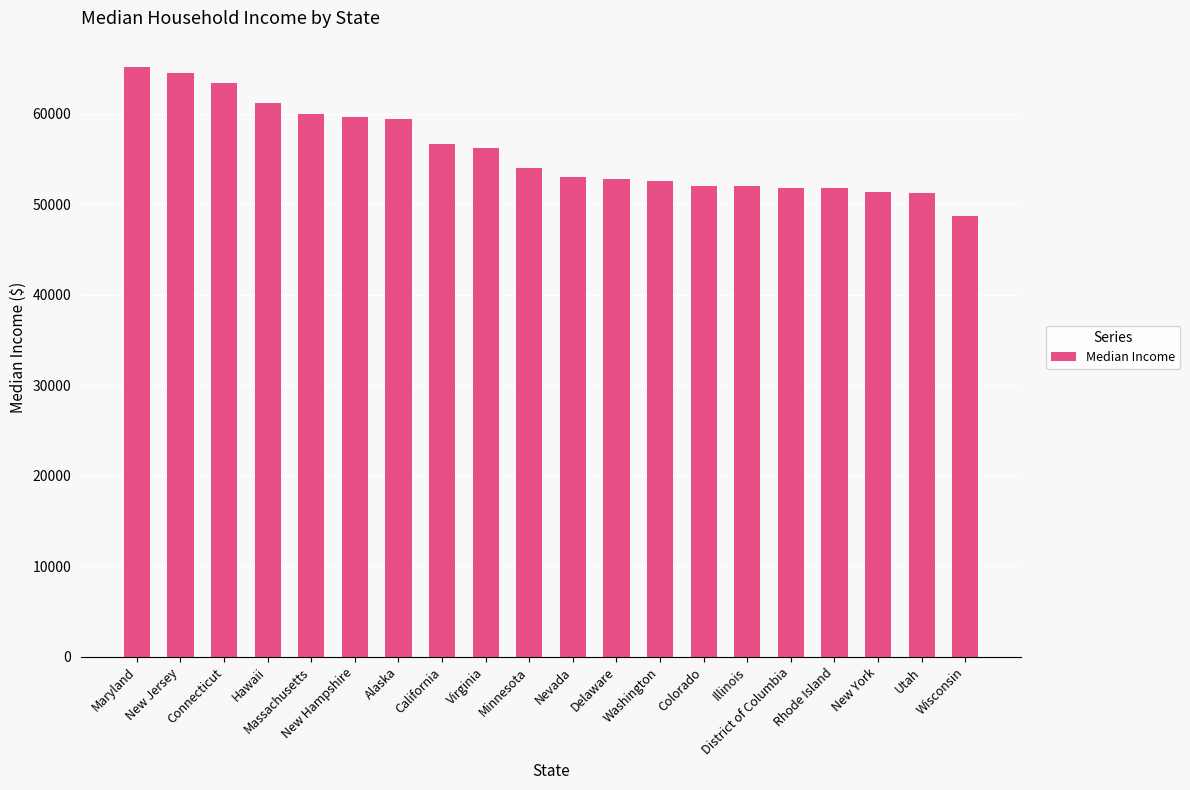

What is the greatest value displayed?

65144